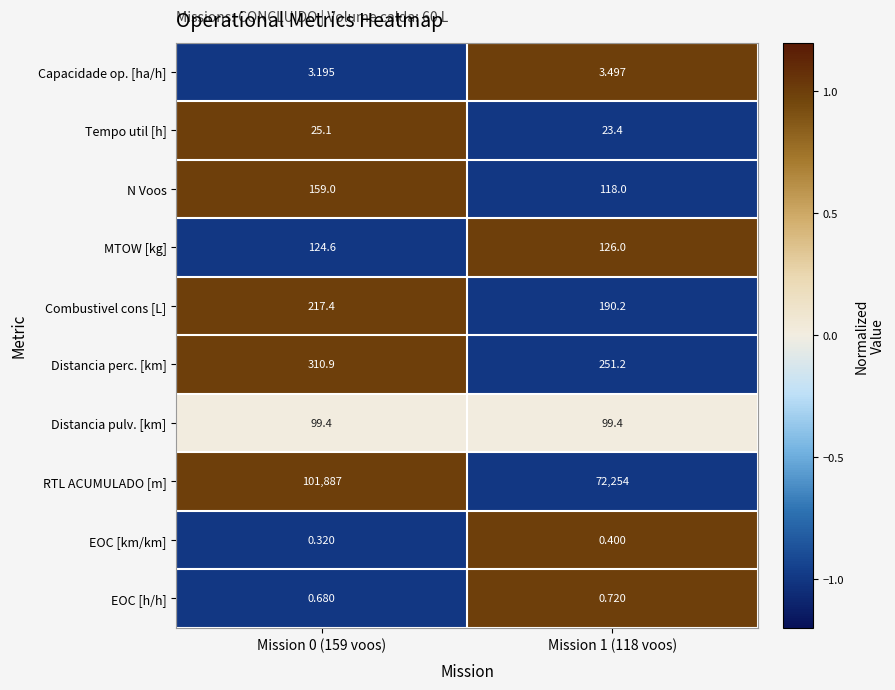

Between Mission 0 (159 voos) and Mission 1 (118 voos), which series saw the biggest shift?

RTL ACUMULADO [m]